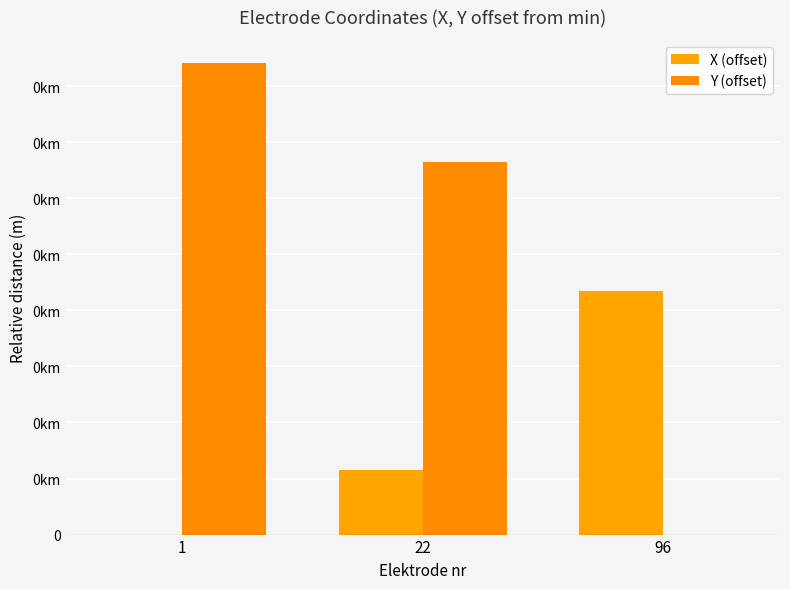

Reading left to right, transcribe all the data shown in this chart.

X (offset): 1=0.0	22=57.2	96=217.4
Y (offset): 1=420.3	22=332.8	96=0.0